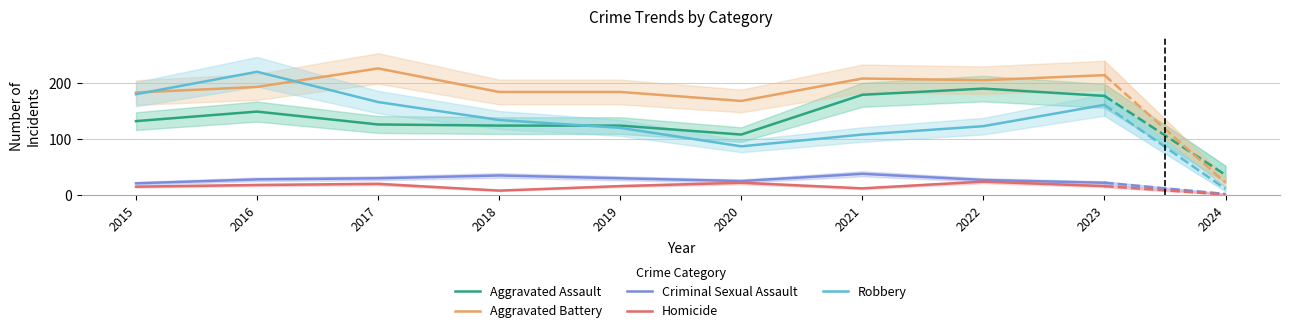

Which category has the lowest value across all series?

2018